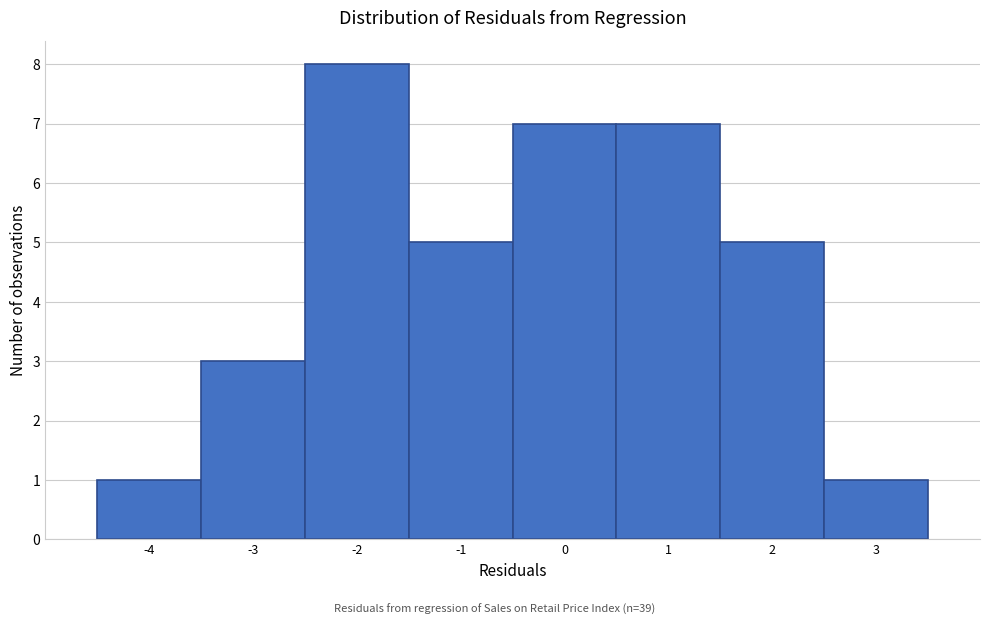

Reading left to right, list all the values displayed in this chart.

-4=1	-3=3	-2=8	-1=5	0=7	1=7	2=5	3=1